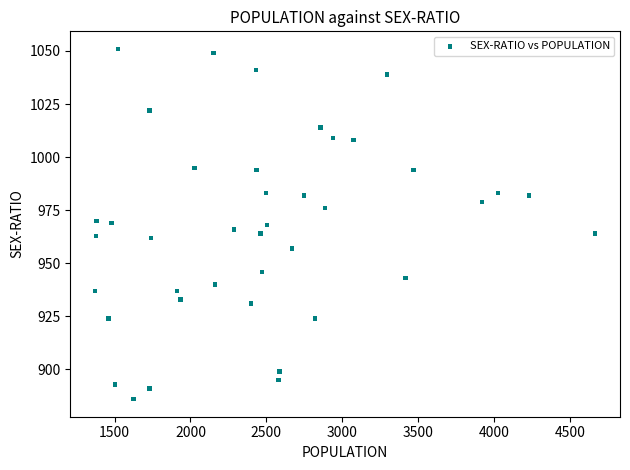

What is the range of Y values (max minus min)?

165